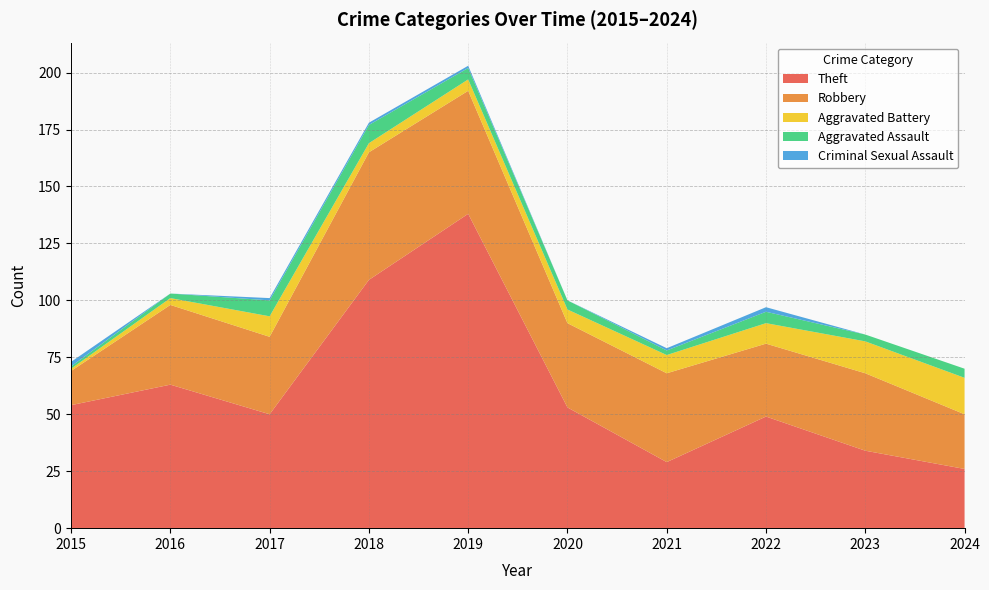

Reading right to left, what are all the values shown in this chart?

Theft: 2024=26	2023=34	2022=49	2021=29	2020=53	2019=138	2018=109	2017=50	2016=63	2015=54
Robbery: 2024=24	2023=34	2022=32	2021=39	2020=37	2019=54	2018=56	2017=34	2016=35	2015=15
Aggravated Battery: 2024=16	2023=14	2022=9	2021=8	2020=6	2019=5	2018=4	2017=9	2016=3	2015=1
Aggravated Assault: 2024=4	2023=3	2022=5	2021=2	2020=4	2019=5	2018=8	2017=7	2016=2	2015=1
Criminal Sexual Assault: 2024=0	2023=0	2022=2	2021=1	2020=0	2019=1	2018=1	2017=1	2016=0	2015=2